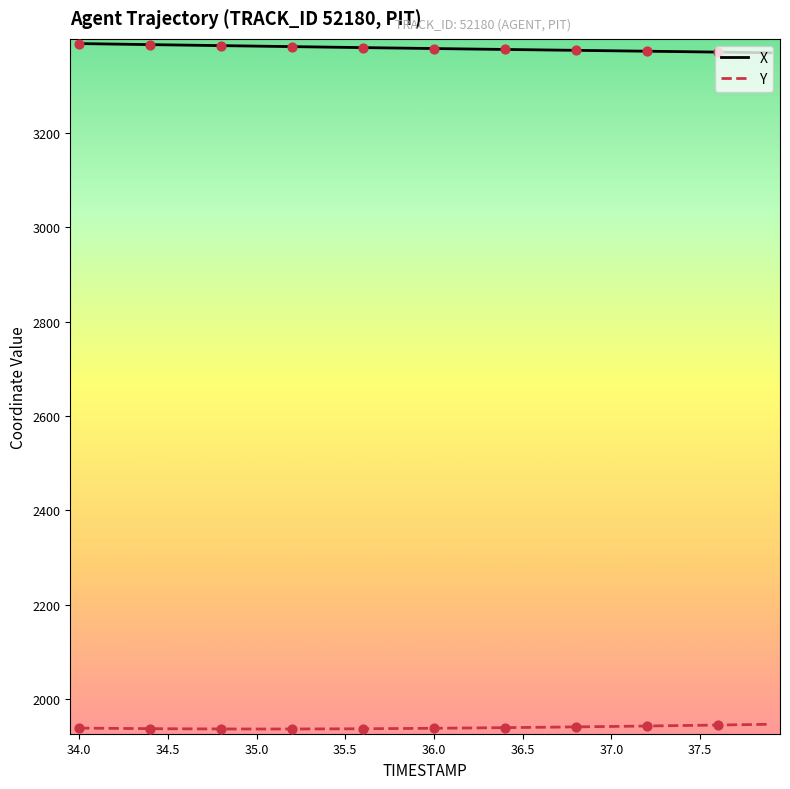

Which series has the largest total across all categories?

X